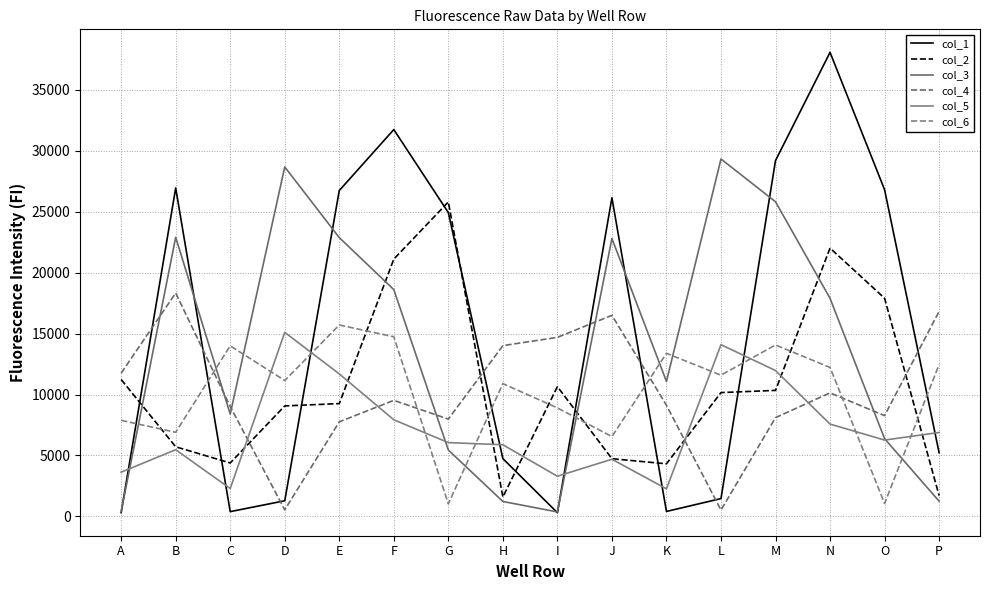

What is the difference between the second highest and second lowest values in the col_1 series?

31429